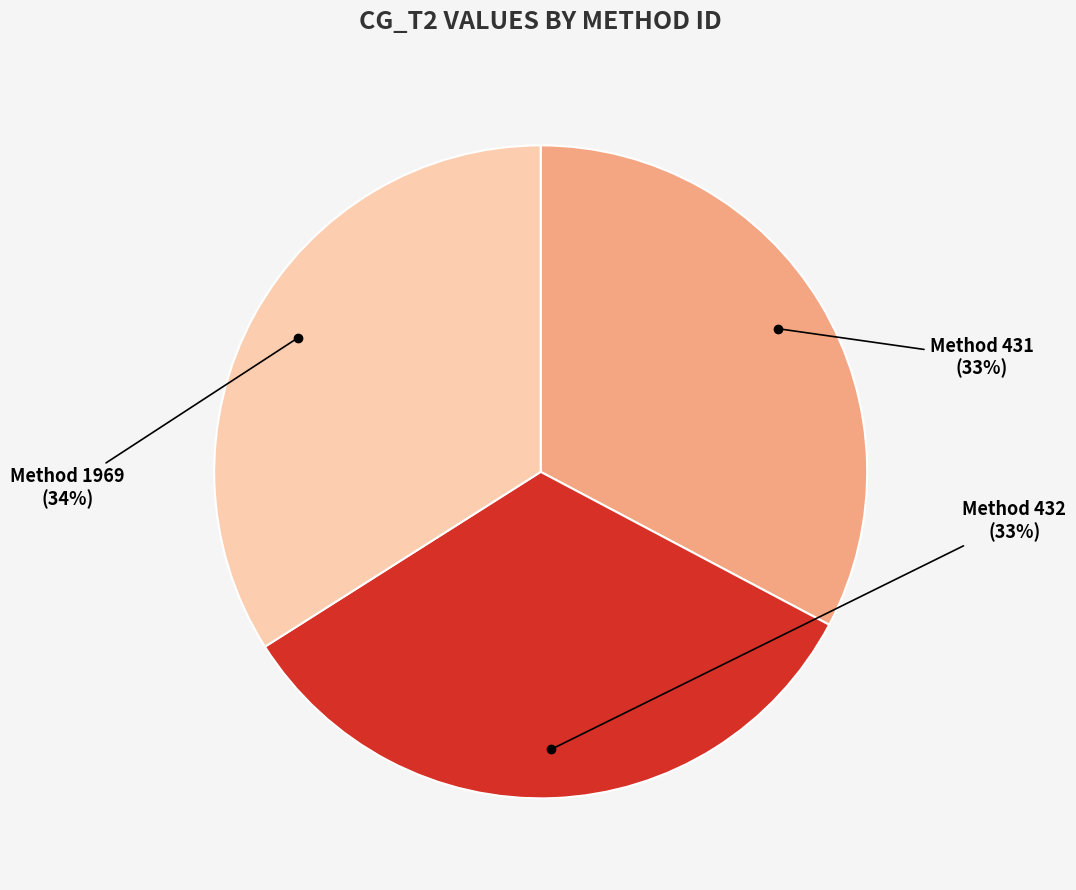

Between Method 432 and Method 1969, which is larger?

Method 1969